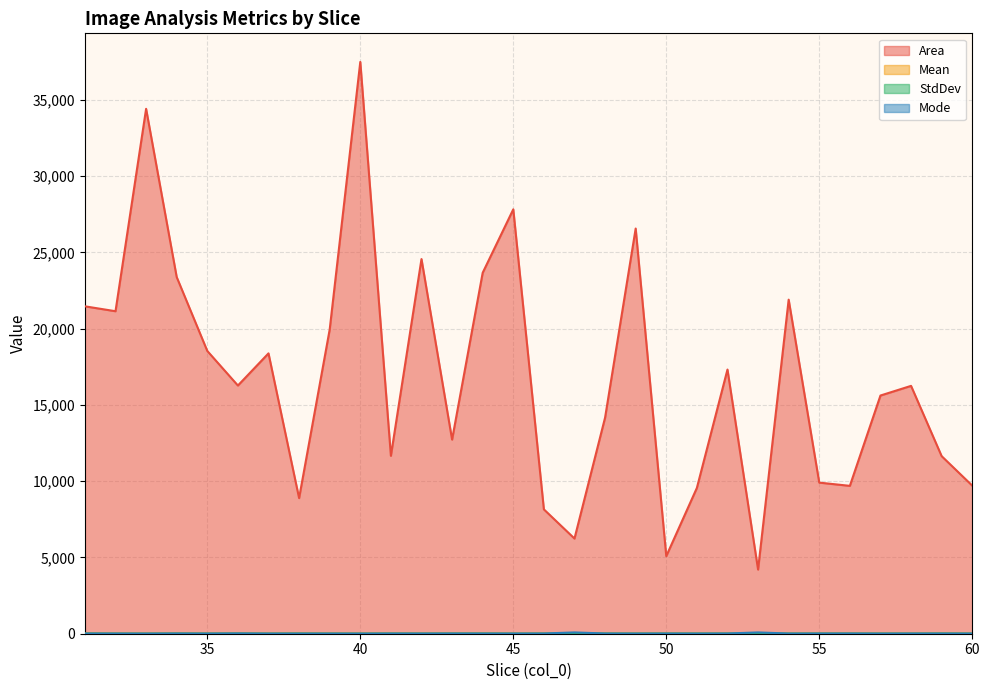

What is the total value across all series at 47?

6376.4